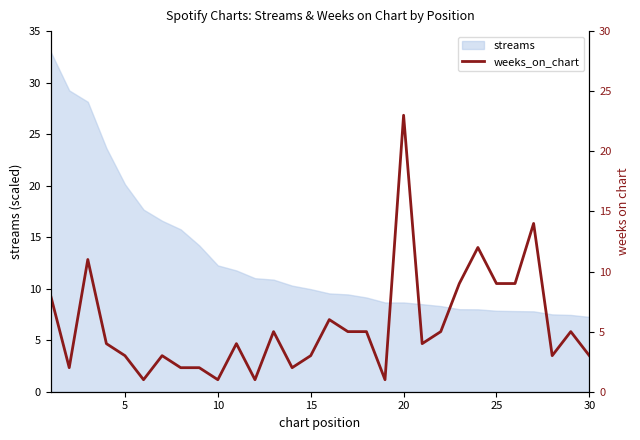

What is the minimum value for streams?

7.3